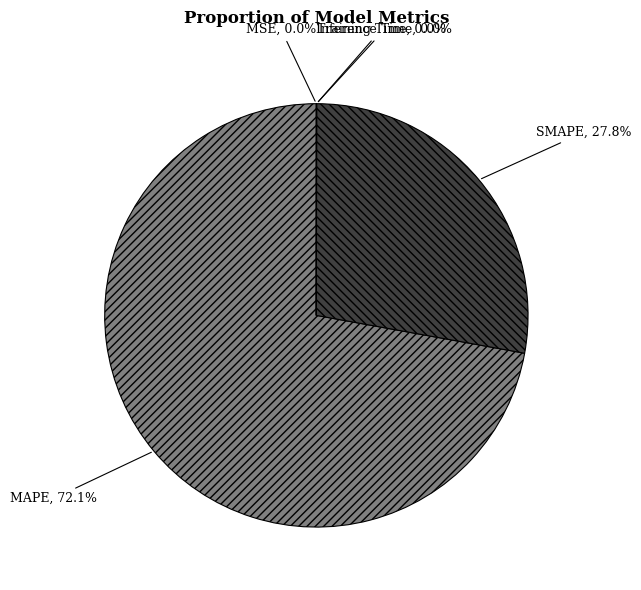

What is the largest slice in the pie chart?

MAPE